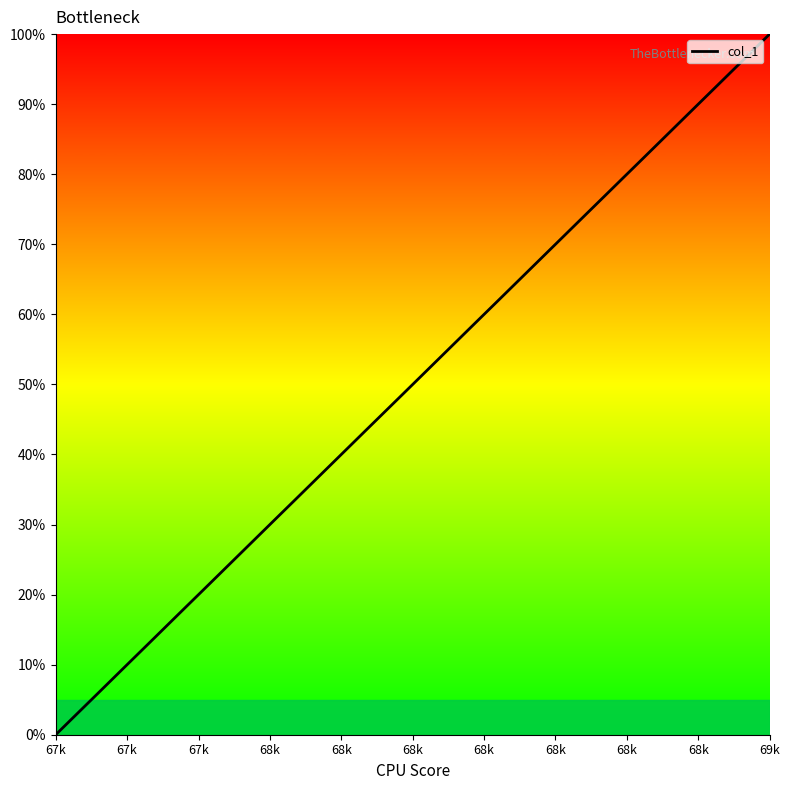

Does the chart have visible grid lines?

No